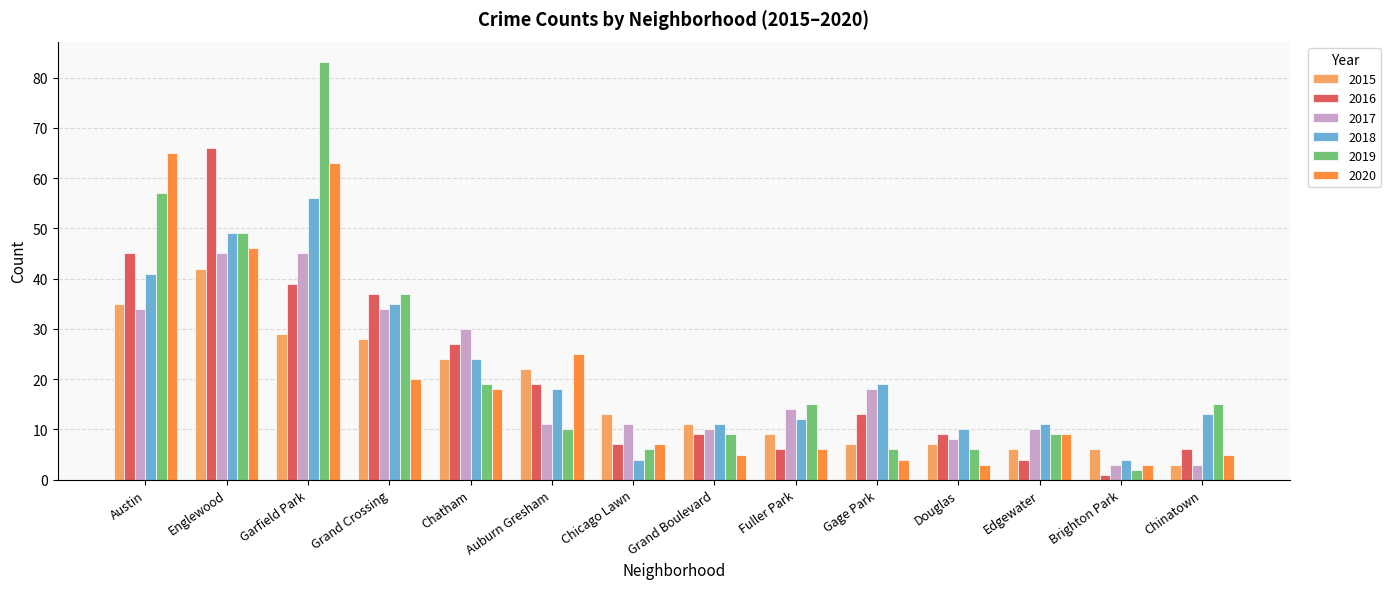

Reading left to right, transcribe all the data shown in this chart.

2015: Austin=35	Englewood=42	Garfield Park=29	Grand Crossing=28	Chatham=24	Auburn Gresham=22	Chicago Lawn=13	Grand Boulevard=11	Fuller Park=9	Gage Park=7	Douglas=7	Edgewater=6	Brighton Park=6	Chinatown=3
2016: Austin=45	Englewood=66	Garfield Park=39	Grand Crossing=37	Chatham=27	Auburn Gresham=19	Chicago Lawn=7	Grand Boulevard=9	Fuller Park=6	Gage Park=13	Douglas=9	Edgewater=4	Brighton Park=1	Chinatown=6
2017: Austin=34	Englewood=45	Garfield Park=45	Grand Crossing=34	Chatham=30	Auburn Gresham=11	Chicago Lawn=11	Grand Boulevard=10	Fuller Park=14	Gage Park=18	Douglas=8	Edgewater=10	Brighton Park=3	Chinatown=3
2018: Austin=41	Englewood=49	Garfield Park=56	Grand Crossing=35	Chatham=24	Auburn Gresham=18	Chicago Lawn=4	Grand Boulevard=11	Fuller Park=12	Gage Park=19	Douglas=10	Edgewater=11	Brighton Park=4	Chinatown=13
2019: Austin=57	Englewood=49	Garfield Park=83	Grand Crossing=37	Chatham=19	Auburn Gresham=10	Chicago Lawn=6	Grand Boulevard=9	Fuller Park=15	Gage Park=6	Douglas=6	Edgewater=9	Brighton Park=2	Chinatown=15
2020: Austin=65	Englewood=46	Garfield Park=63	Grand Crossing=20	Chatham=18	Auburn Gresham=25	Chicago Lawn=7	Grand Boulevard=5	Fuller Park=6	Gage Park=4	Douglas=3	Edgewater=9	Brighton Park=3	Chinatown=5